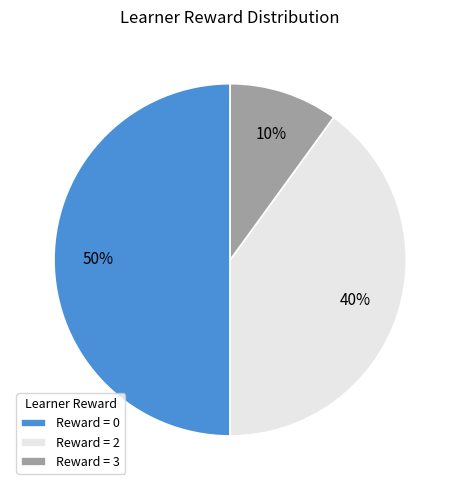

To the nearest percent, what percentage of the pie is Reward = 0?

50%